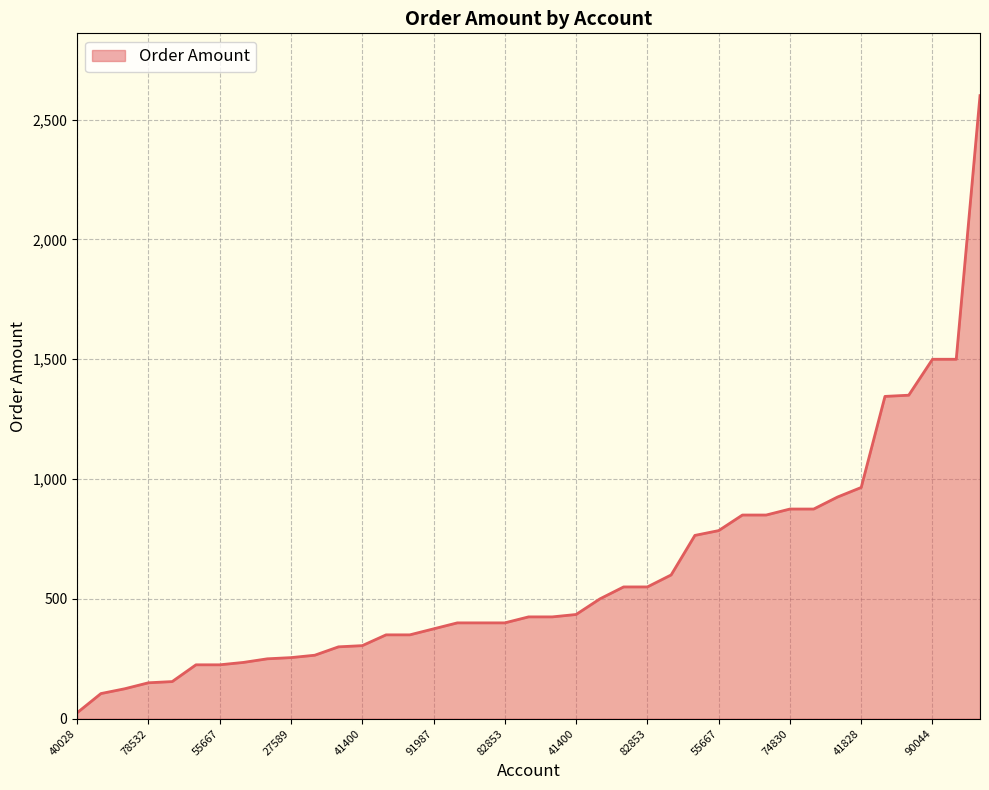

What is the greatest value displayed?

2600